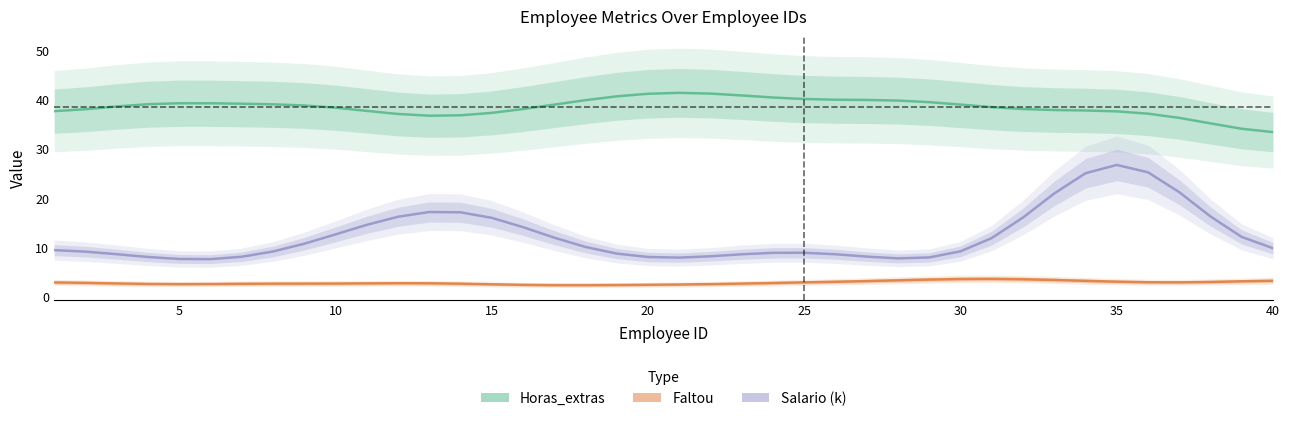

What is the difference between the maximum and minimum values in the Salario_k series?

19.2